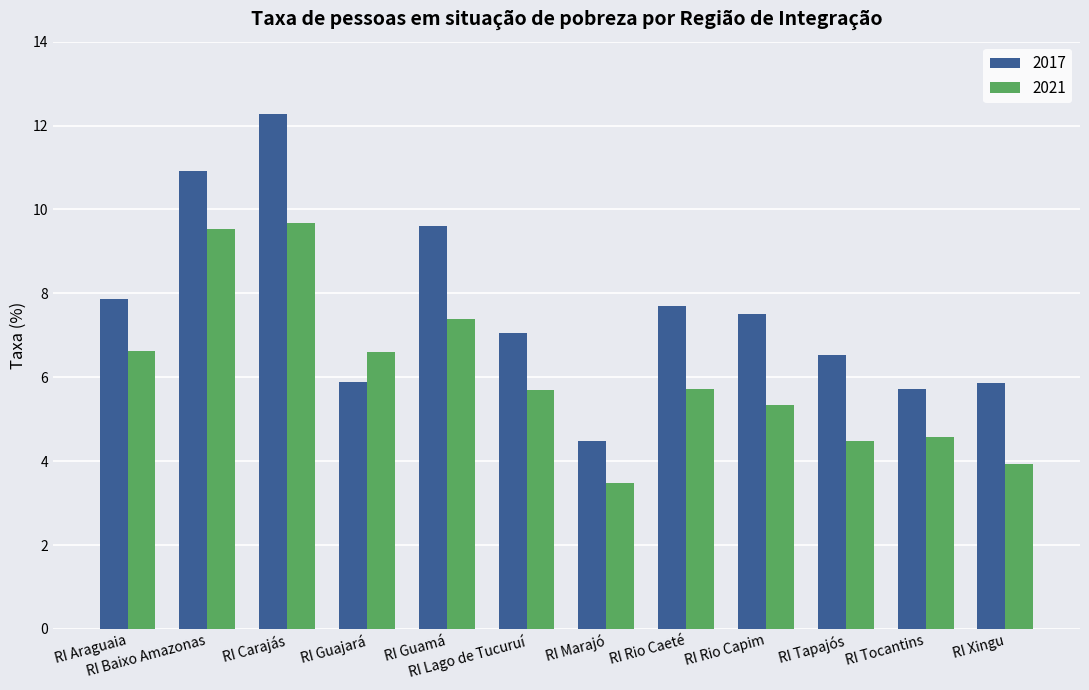

What position from the right is RI Rio Capim?

4